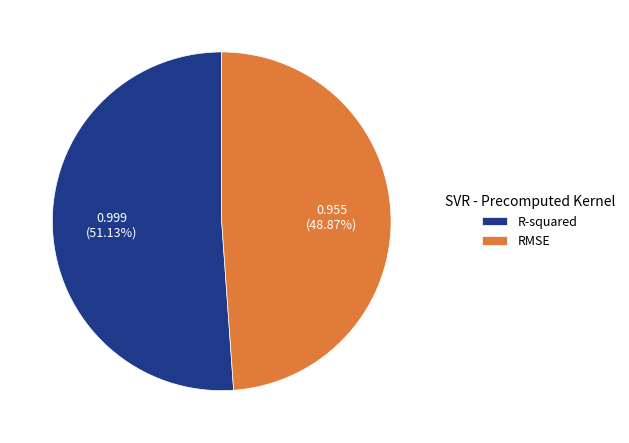

Which category has the biggest portion of the pie?

R-squared